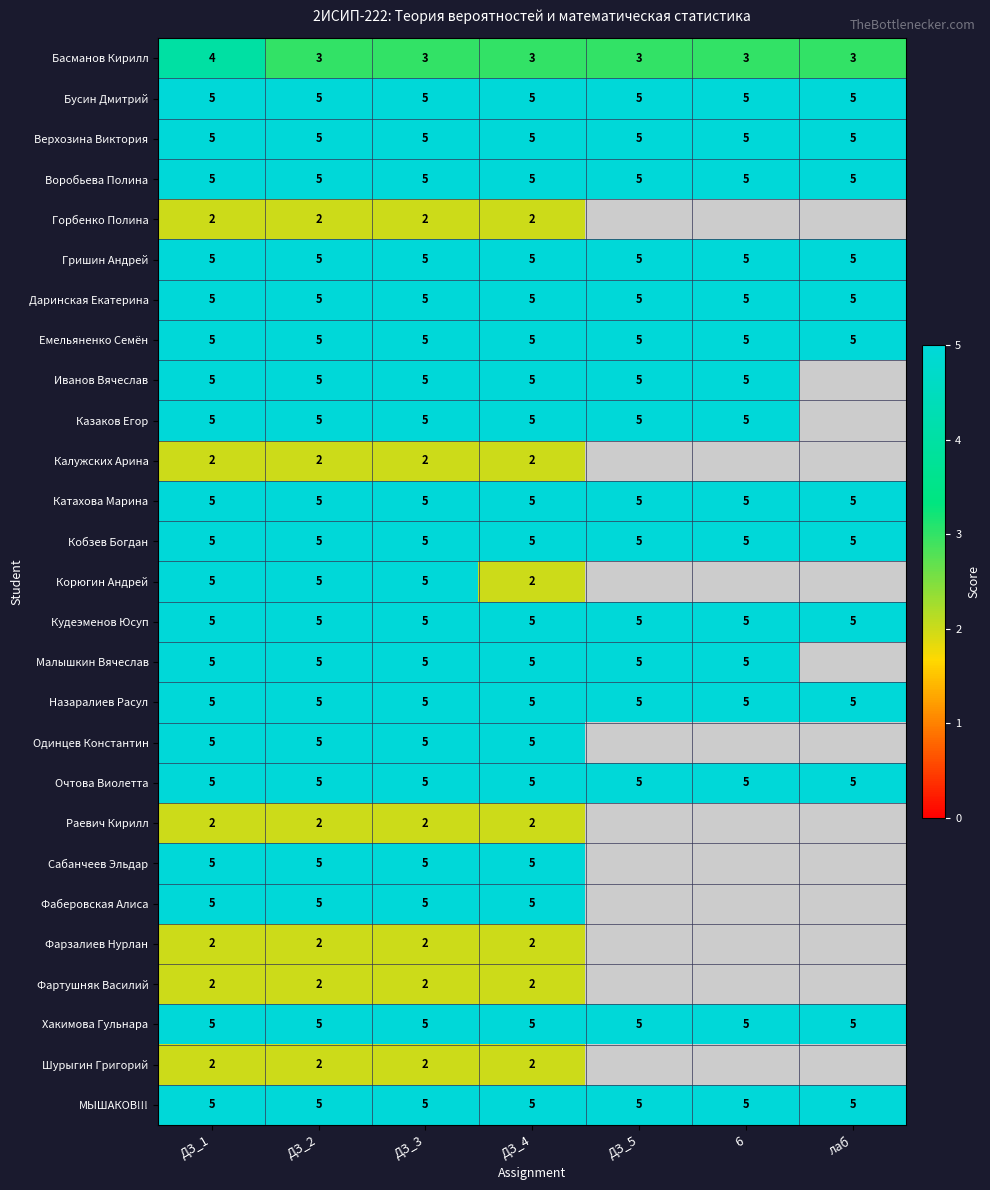

What is the sum of the Воробьева Полина values at ДЗ_5 and ДЗ_4?

10